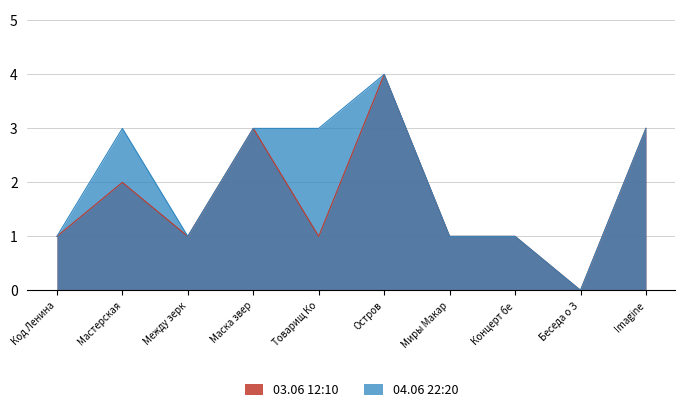

List the series in order of their overall mean, lowest first.

03.06 12:10, 04.06 22:20